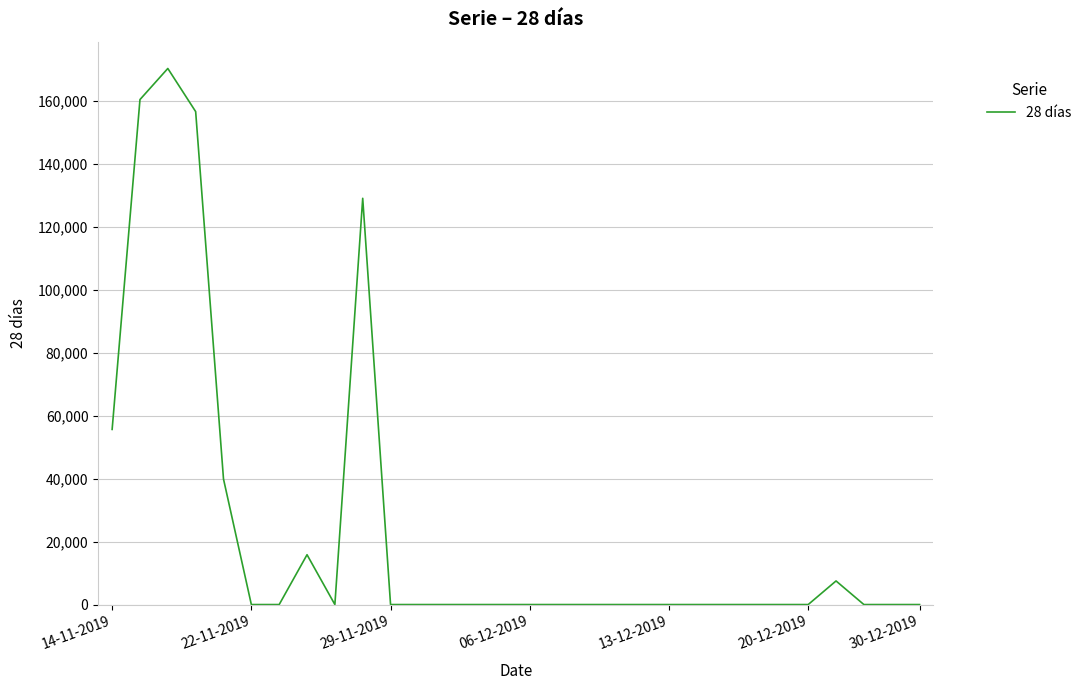

What is the greatest value displayed?

170238